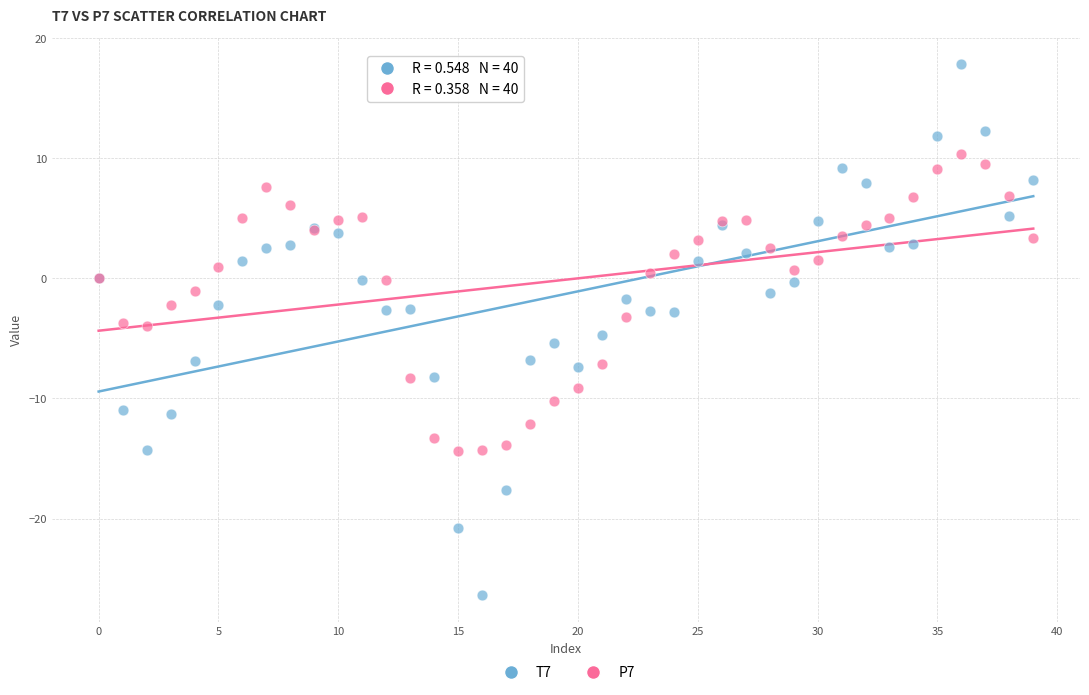

Which series has the largest Y range (max minus min)?

T7